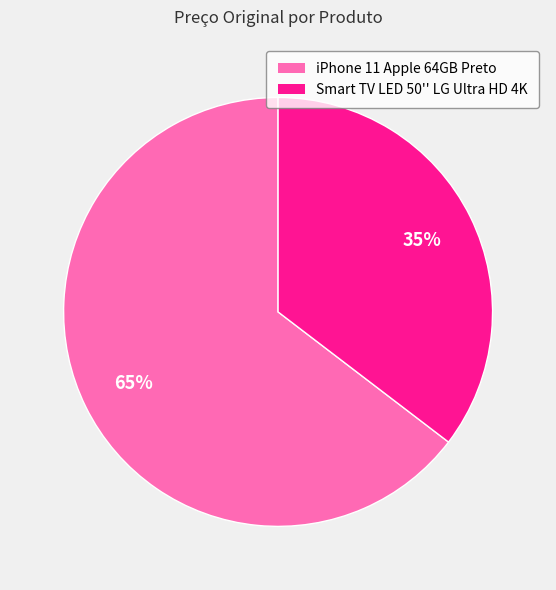

The Smart TV LED 50'' LG Ultra HD 4K slice represents 35% of the pie. True or false?

True